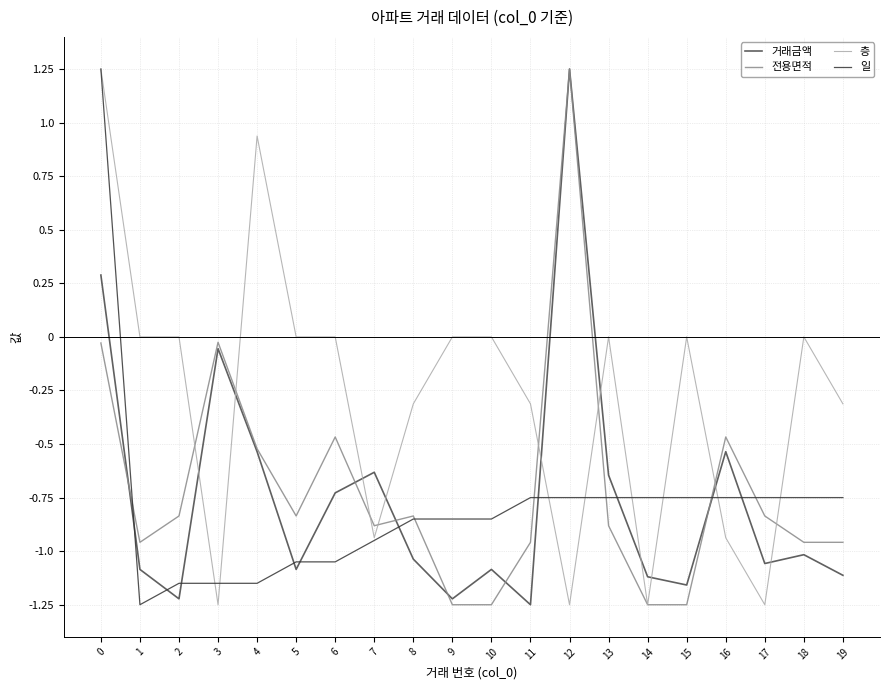

At which category does 거래금액 reach its first local peak?

3